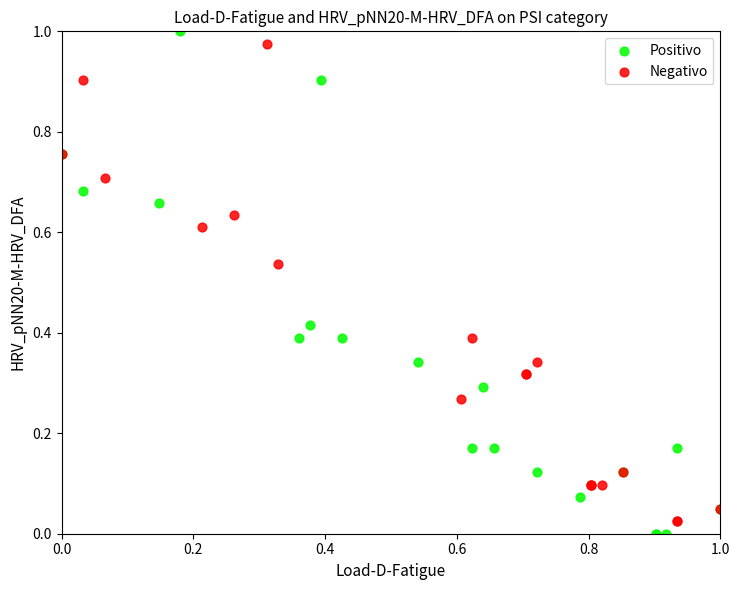

Which series contains the lowest Y value?

Positivo